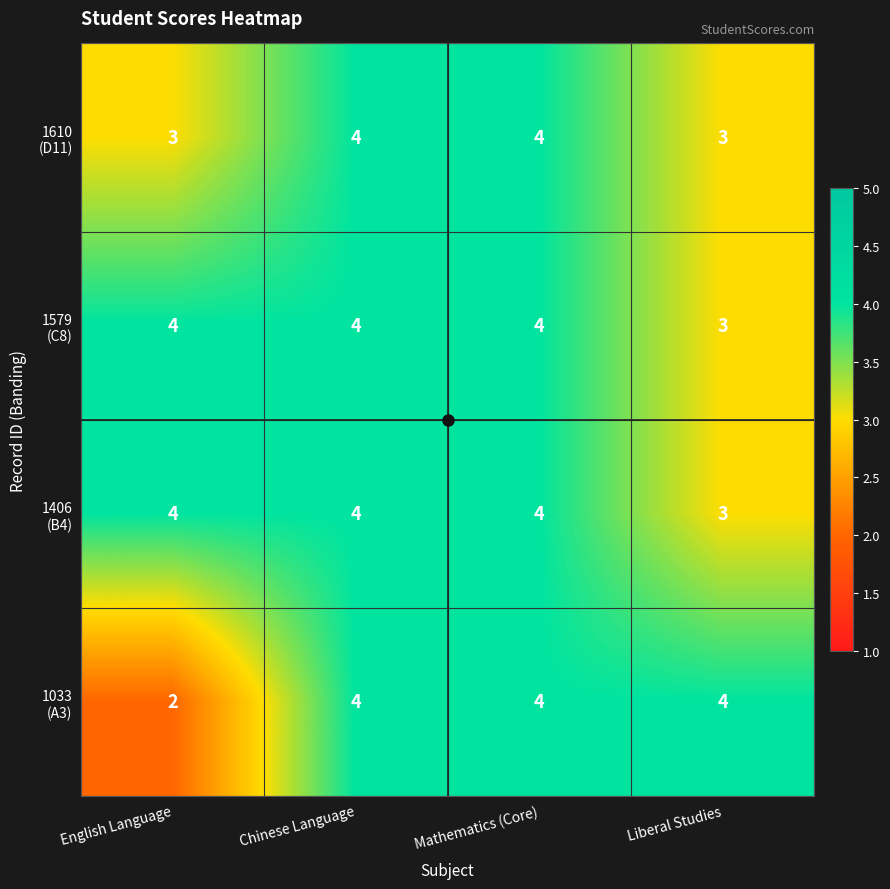

At how many categories does at least one series exceed 3?

4